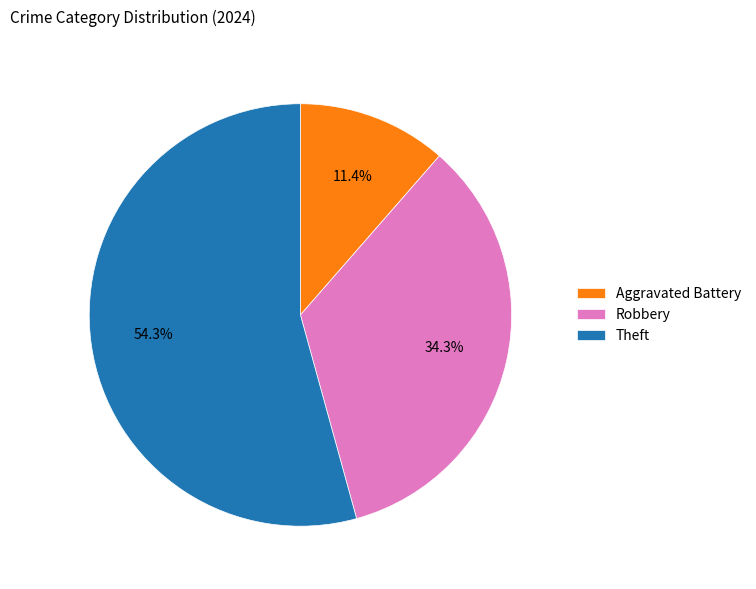

Between Robbery and Aggravated Battery, which is larger?

Robbery